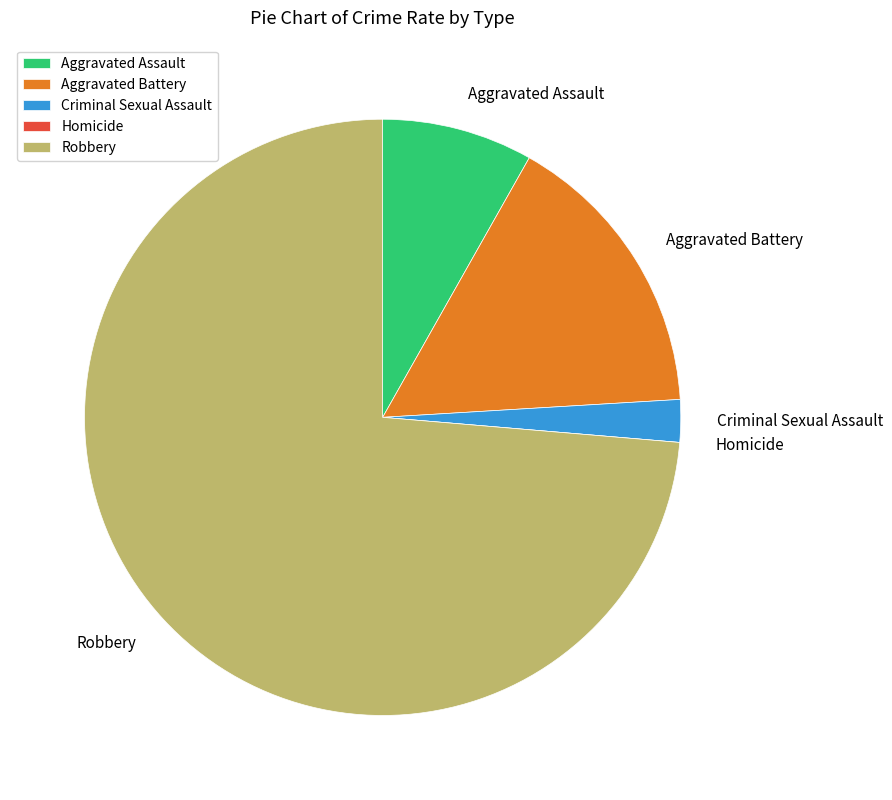

Is the sum of Aggravated Battery and Criminal Sexual Assault greater than half?

No